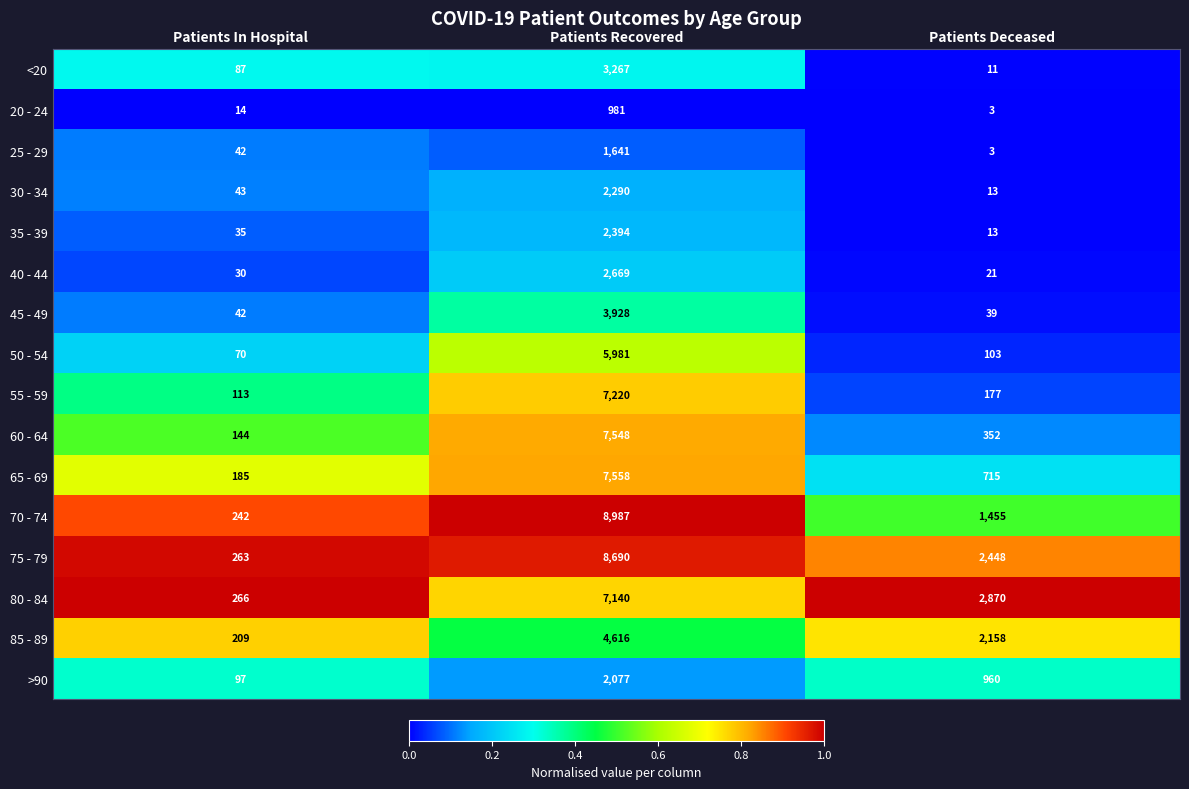

Read the 45 - 49 value at Patients Recovered.

3928